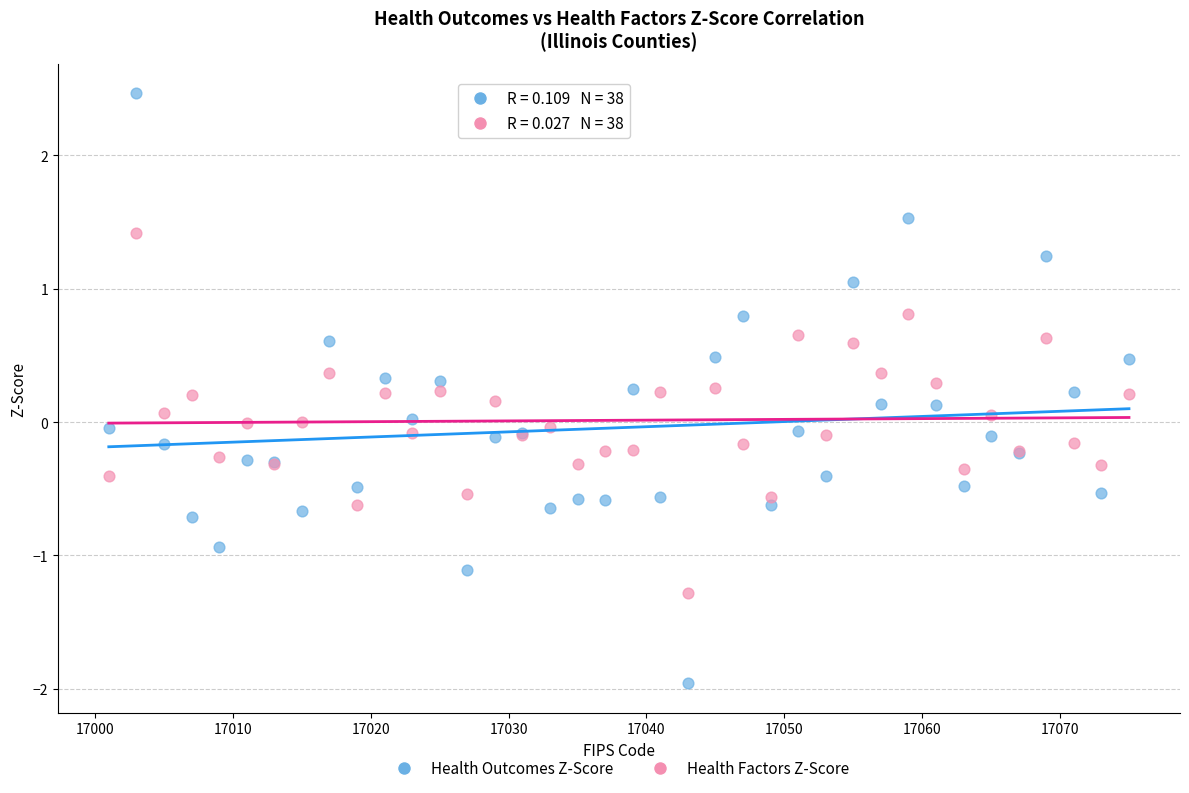

What are all the series names shown in the legend?

Health Outcomes Z-Score, Health Factors Z-Score